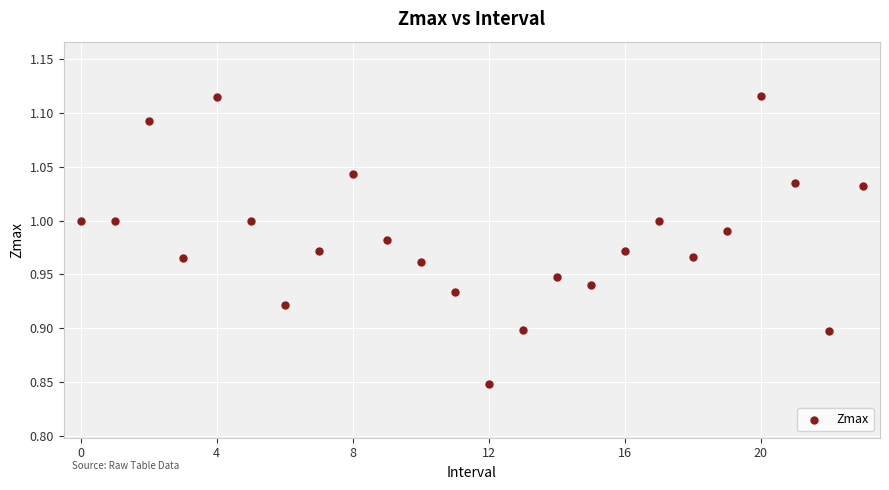

What is the range of Y values (max minus min)?

0.3